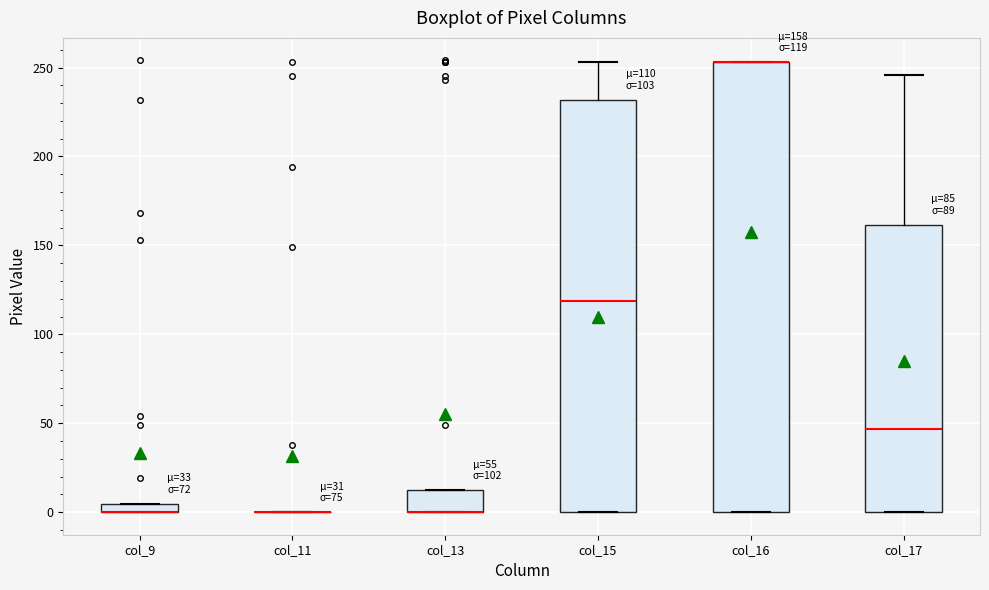

Which box is the tallest, from its lower edge to its upper edge?

col_16